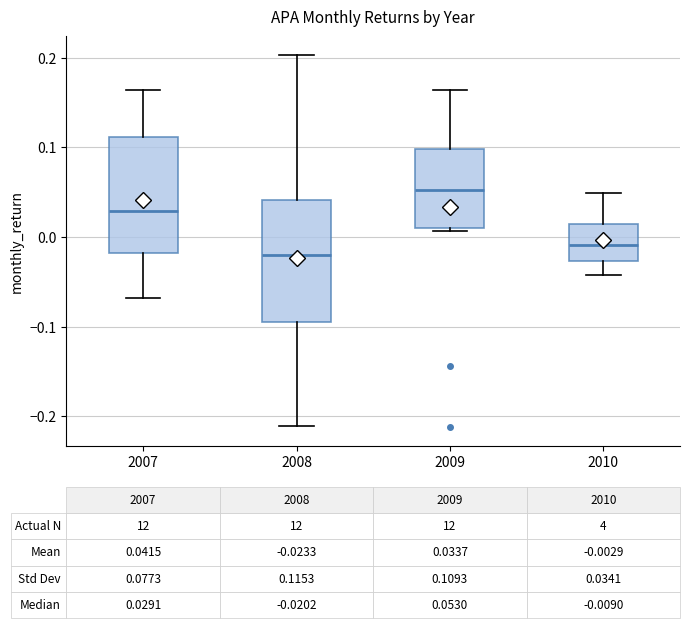

Which box's median line is the highest?

2009